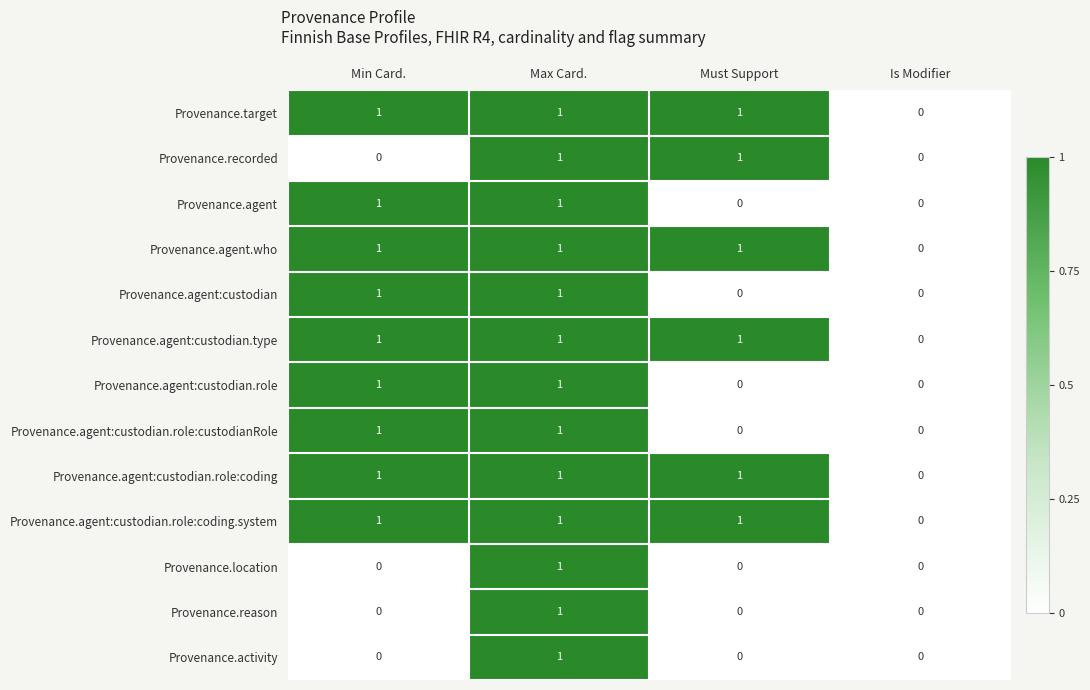

The Provenance.target series shows 1 at Must Support. True or false?

True